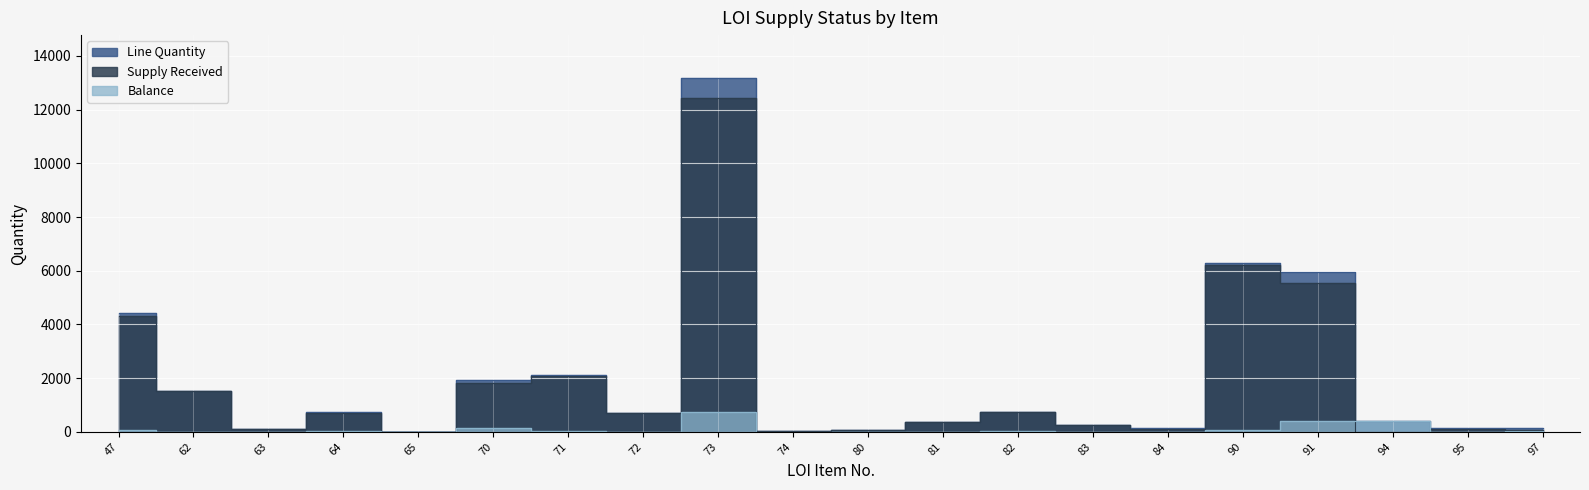

At which label does Balance first exceed 16?

47